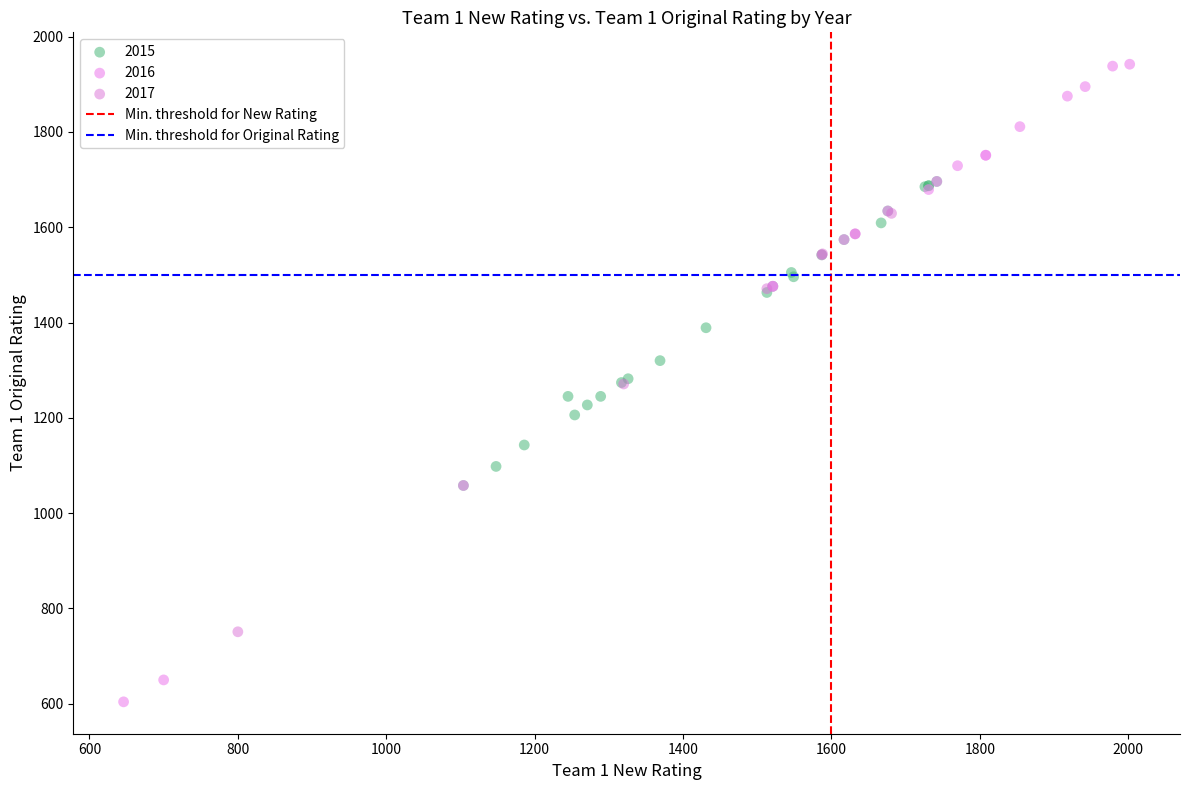

Which series contains the highest Y value?

2016